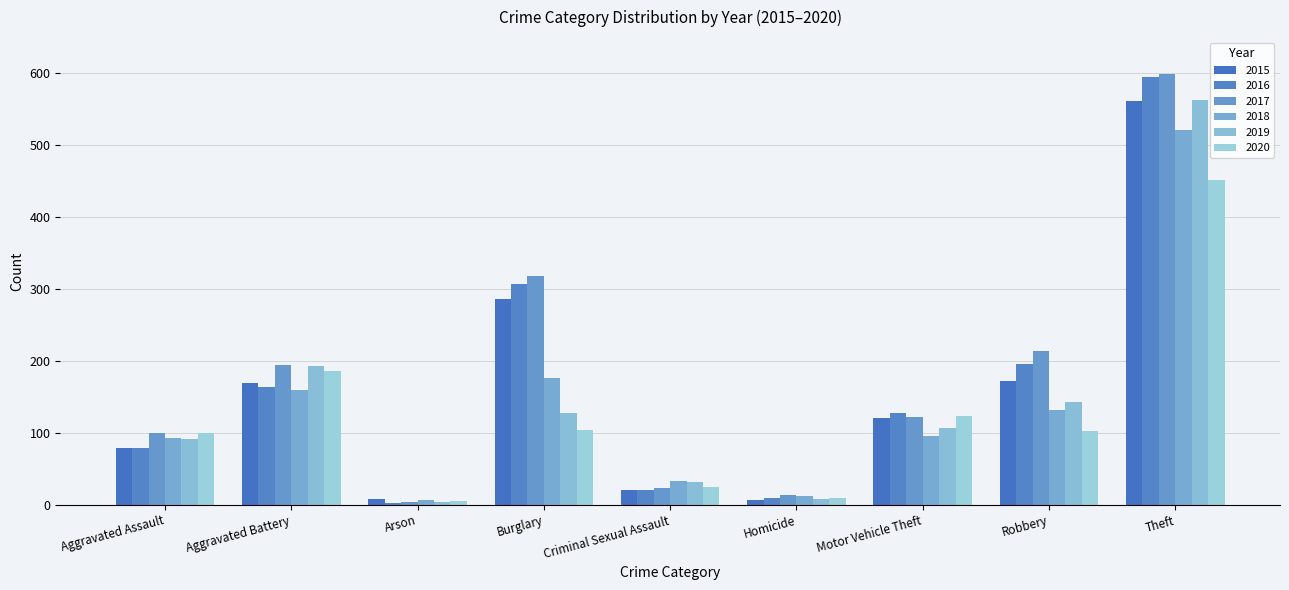

What is the total value across all series at Motor Vehicle Theft?

697